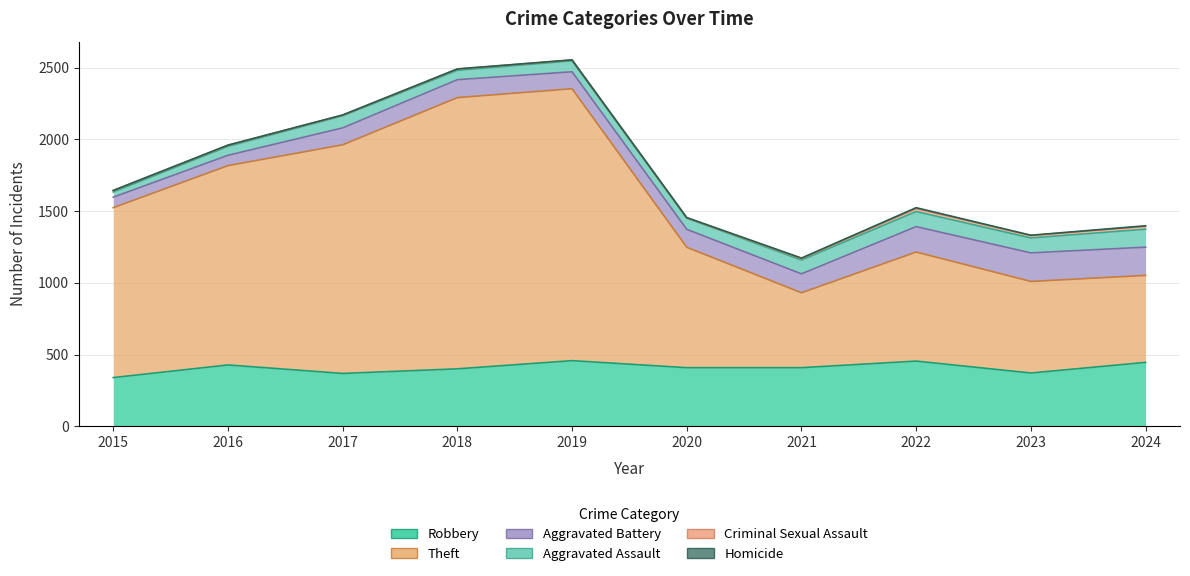

True or false: Homicide and Aggravated Battery intersect in this chart.

False